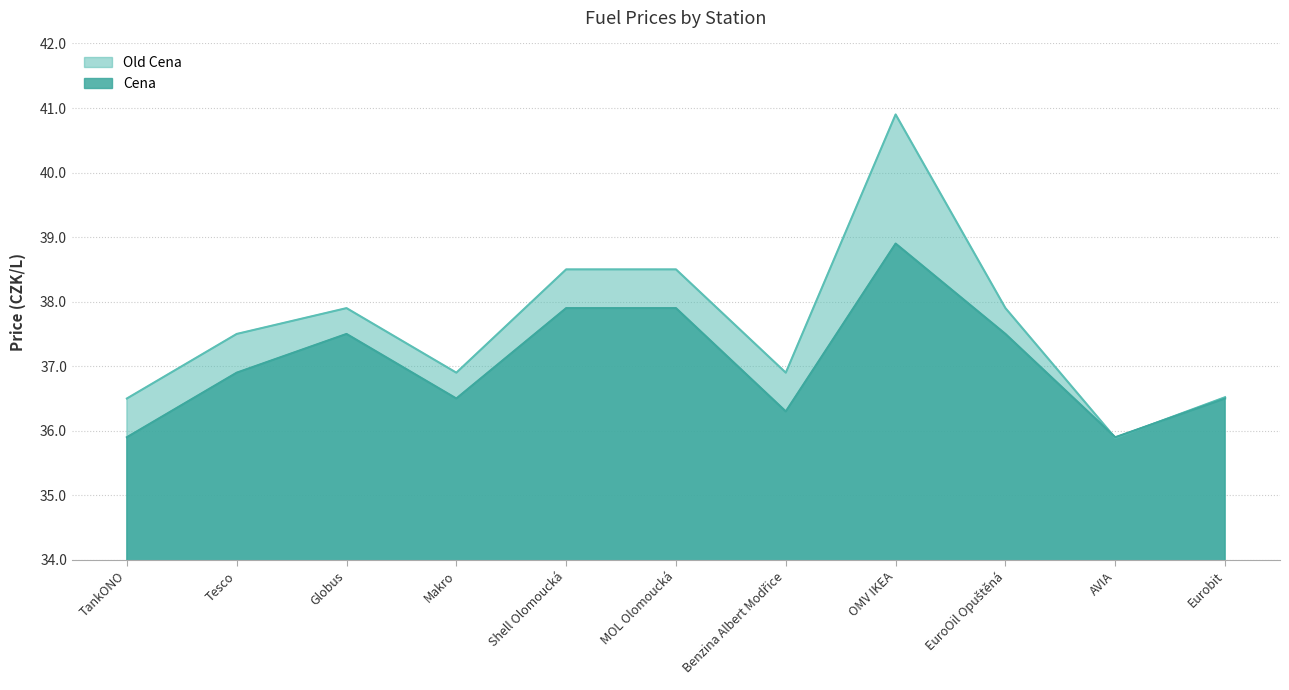

Read the Old Cena value at AVIA.

35.9